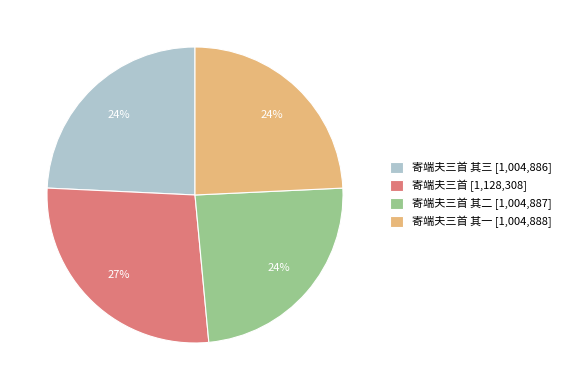

What is the ratio of the value at 寄端夫三首 其三 [1,004,886] to the value at 寄端夫三首 其二 [1,004,887]?

1.0